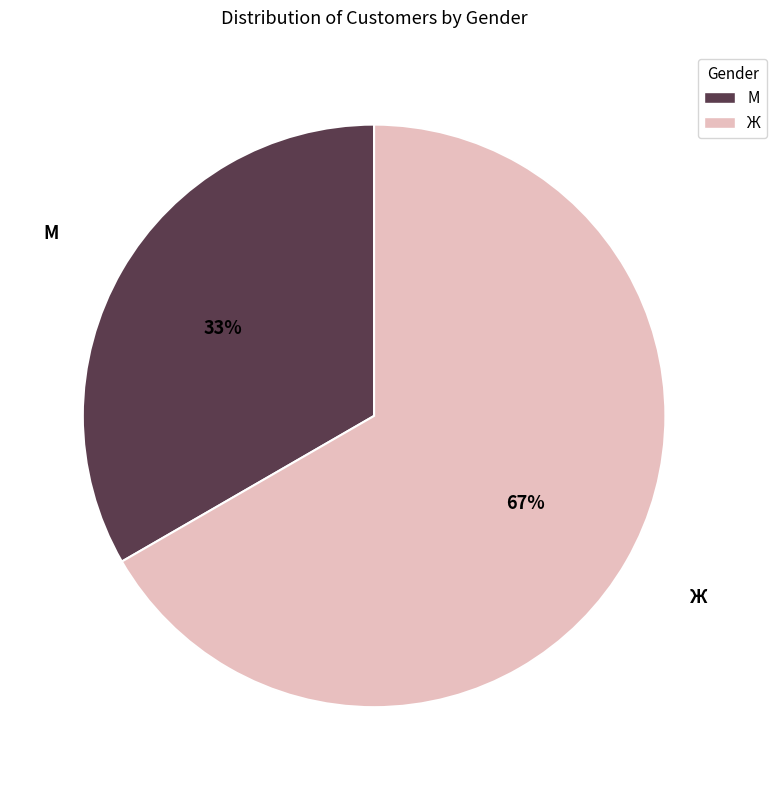

Which category has the biggest portion of the pie?

Ж